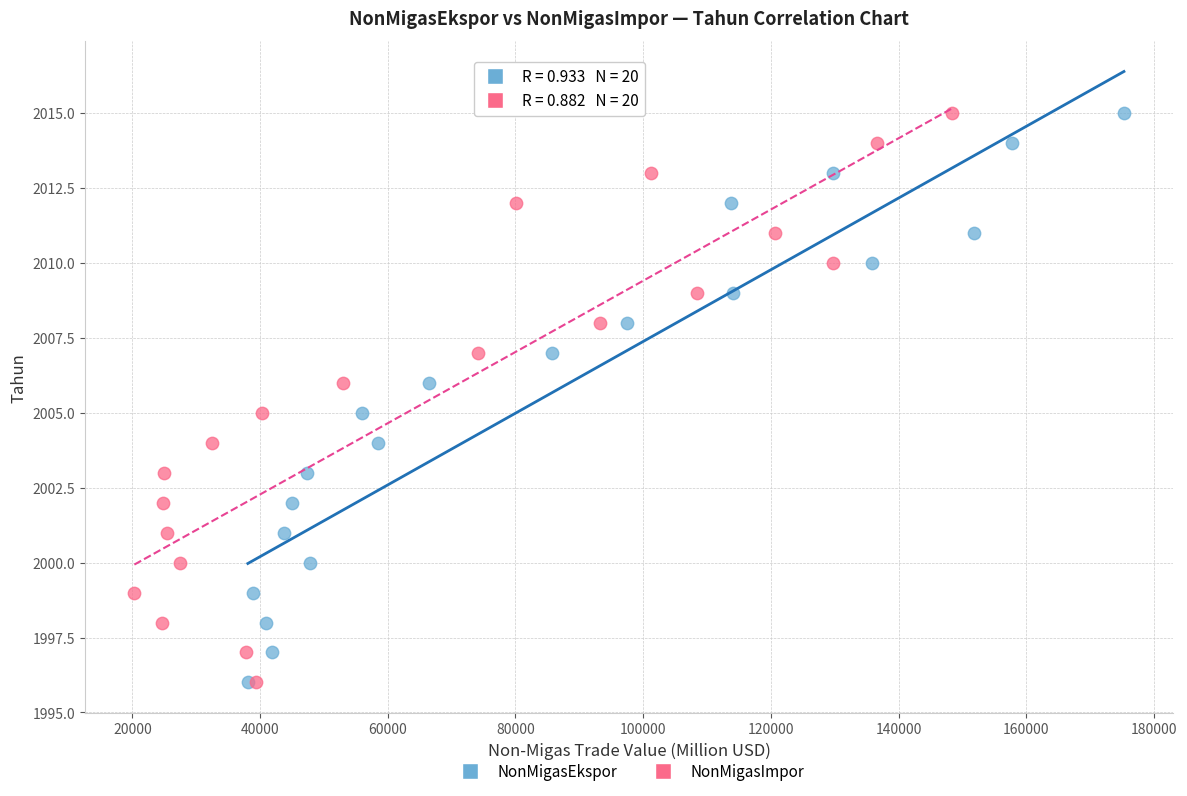

What are all the series names shown in the legend?

NonMigasEkspor, NonMigasImpor